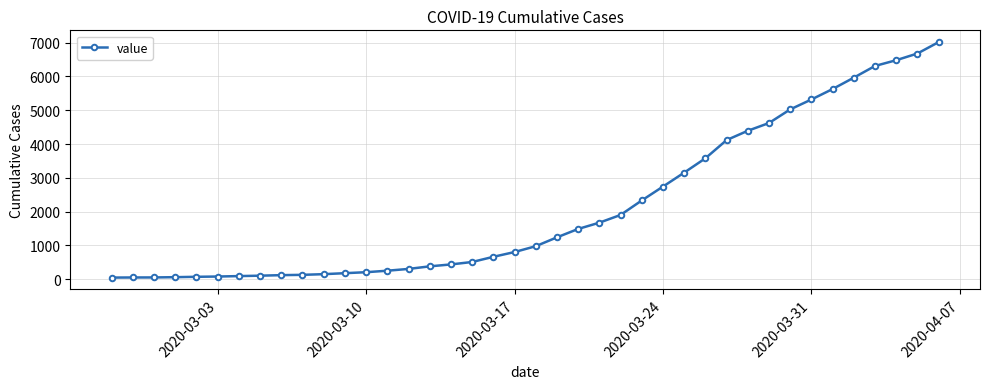

What is the average value?

2134